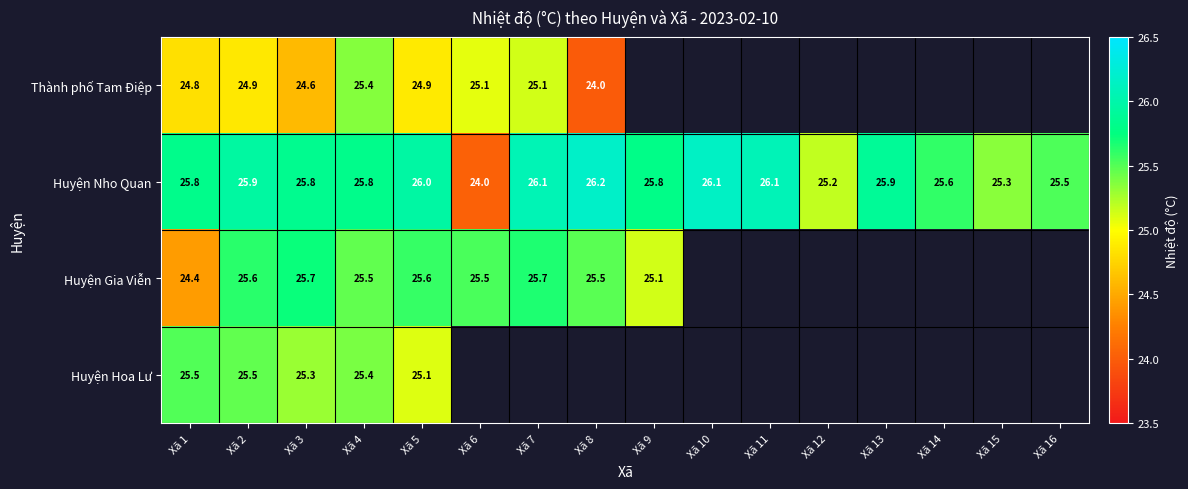

True or false: Huyện Hoa Lư has a value of 25.5 at Xã 2.

True